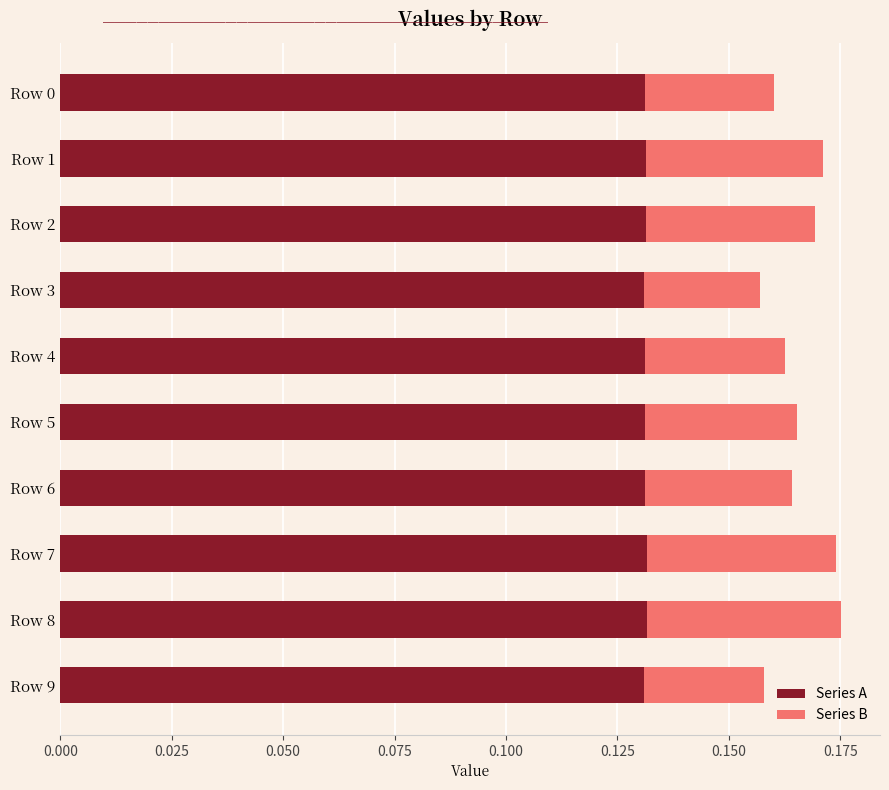

What is the sum of all Series A values?

1.3